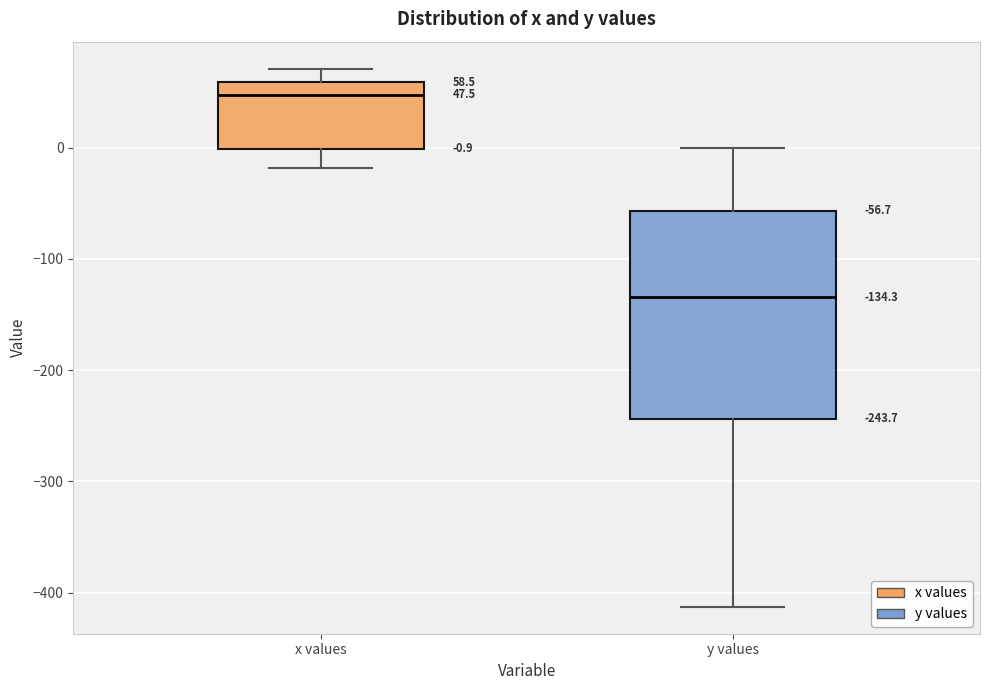

Which box's median line is the highest?

x values